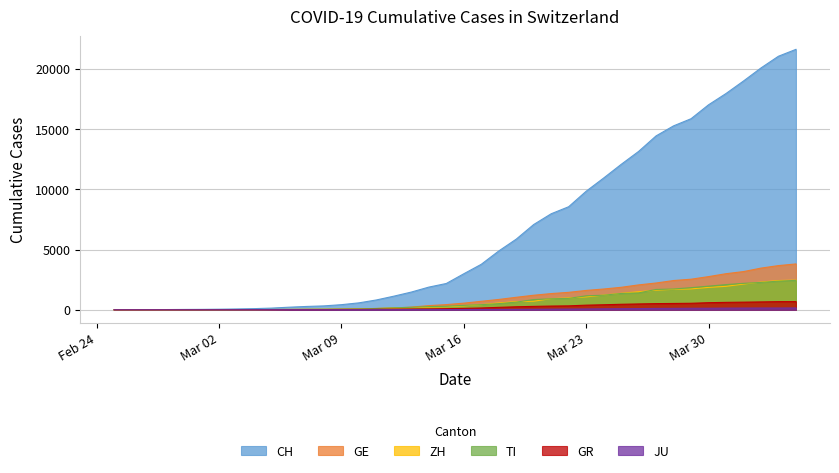

How many values in ZH are above zero?

38